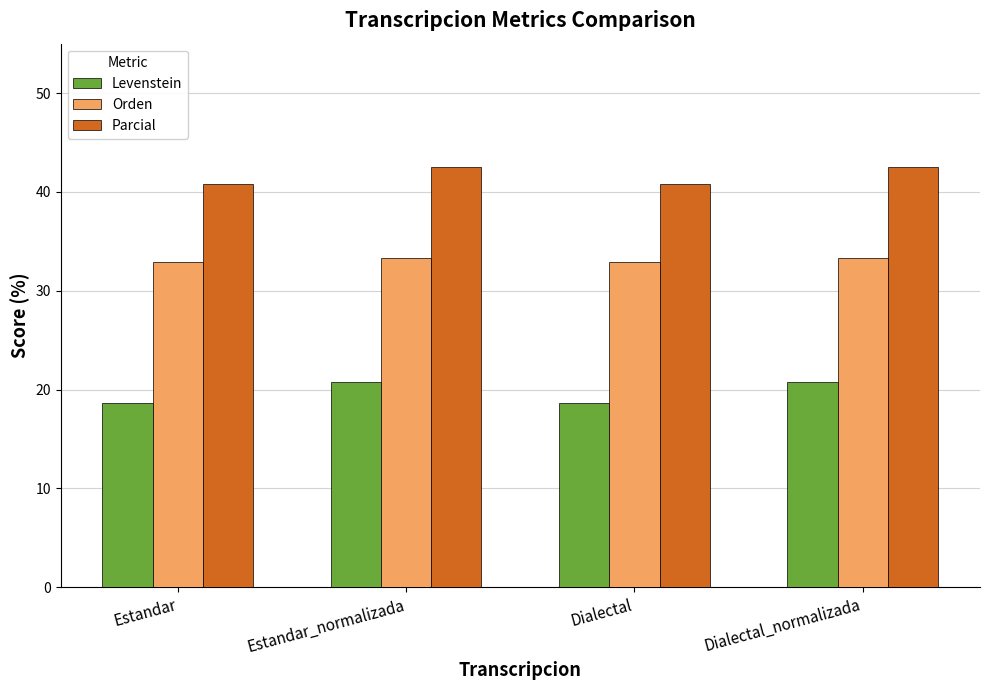

True or false: Orden has a value of 33.3 at Dialectal_normalizada.

True